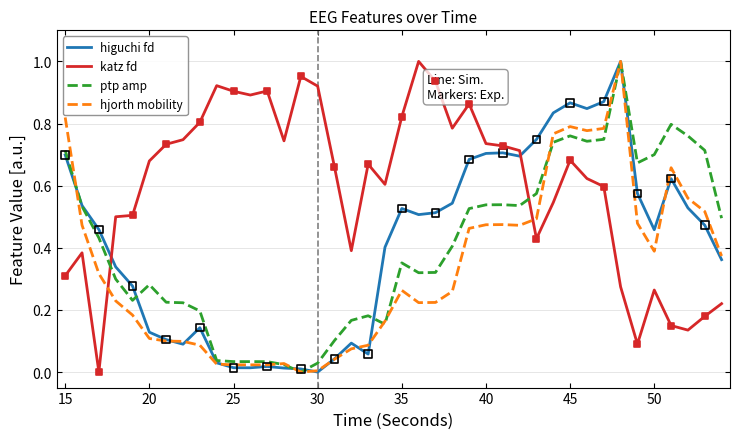

Which series has the largest total across all categories?

katz fd